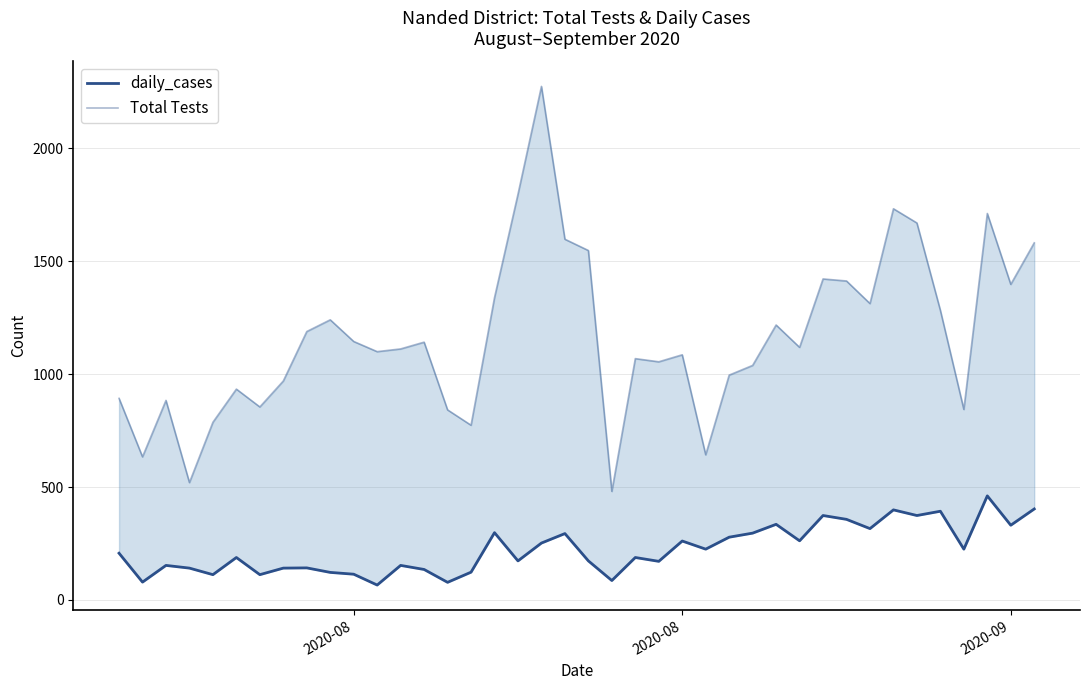

True or false: Total Tests and daily_cases intersect in this chart.

False